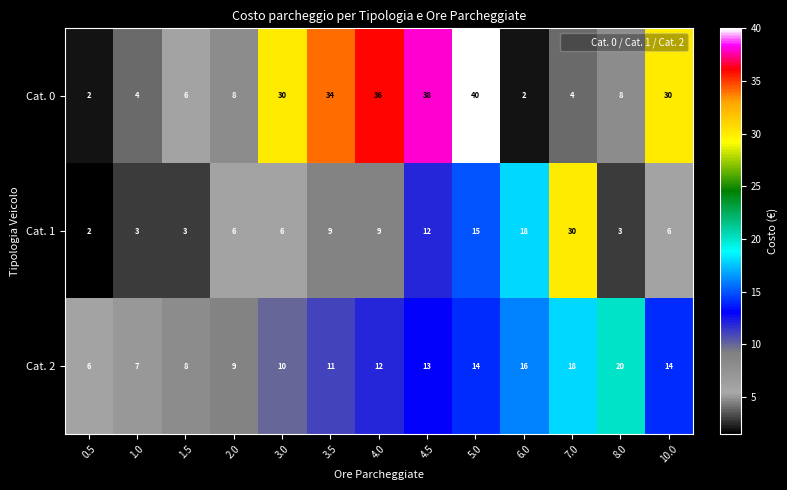

True or false: Cat. 2 has a value of 14 at 10.0.

True